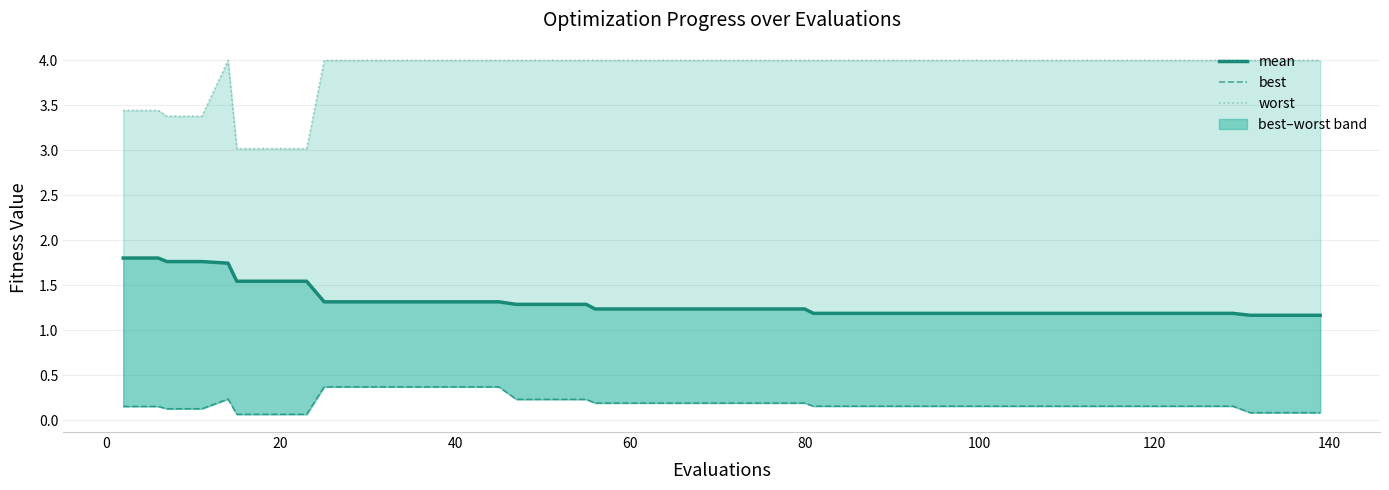

How many mean values are between 1 and 2?

40